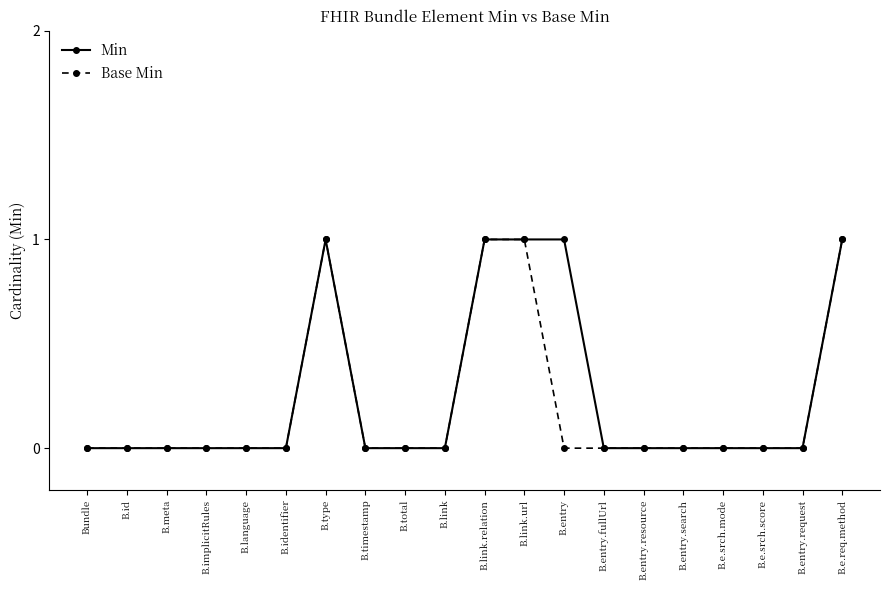

How many categories are shown in the chart?

20